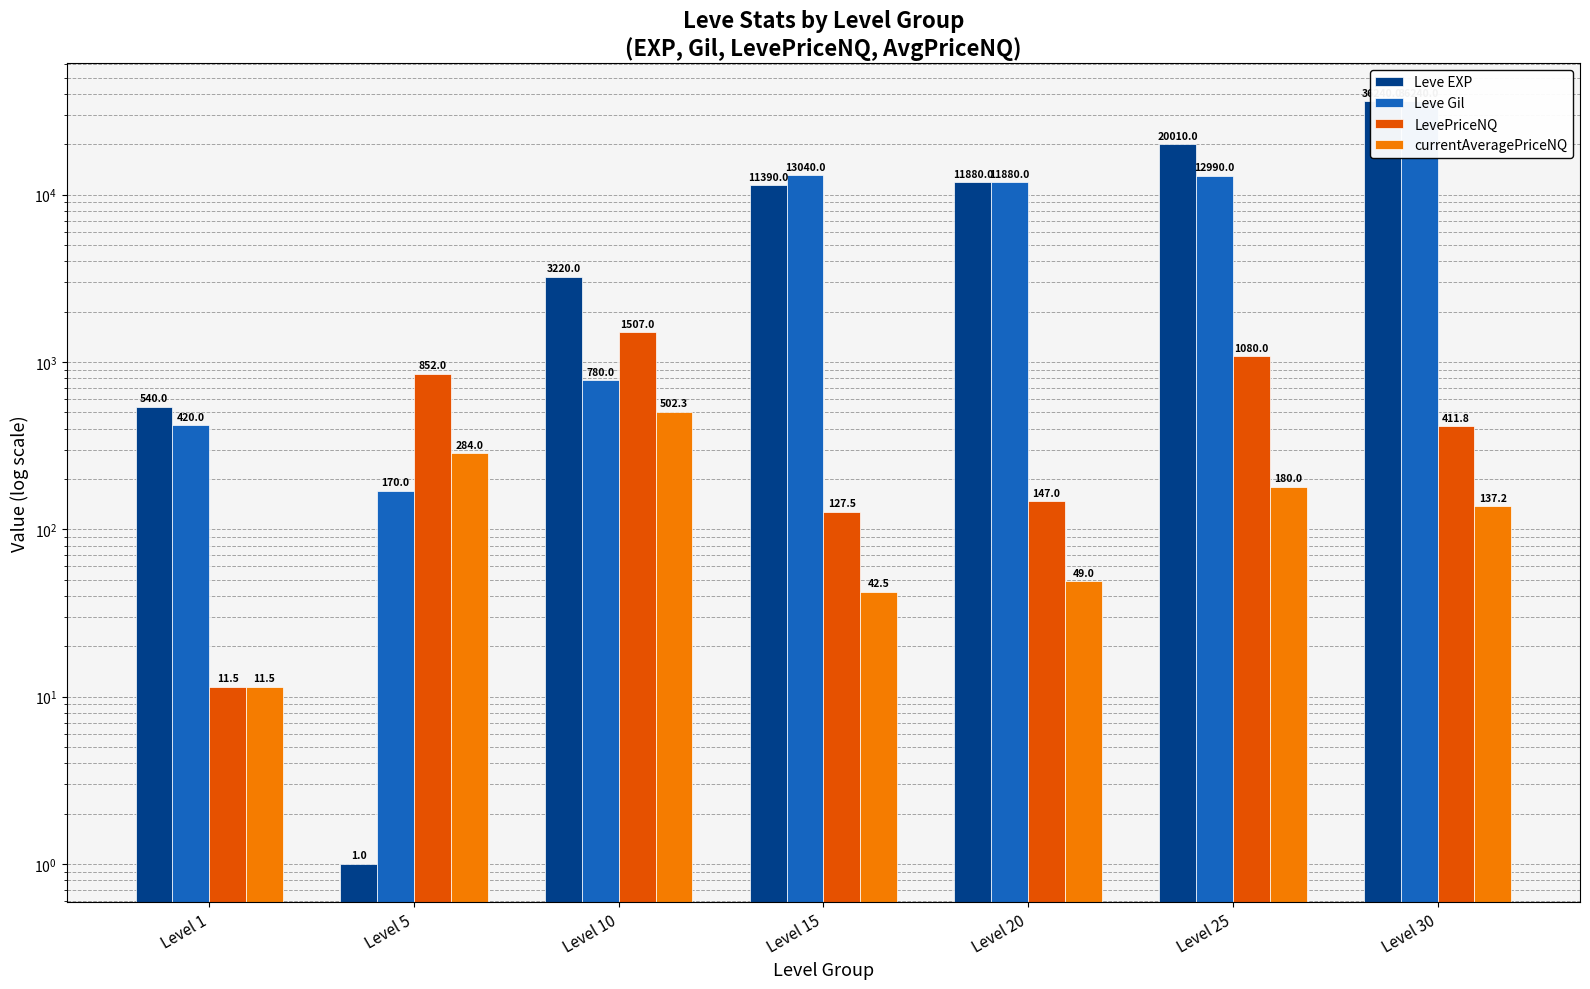

How many groups of bars are there?

7